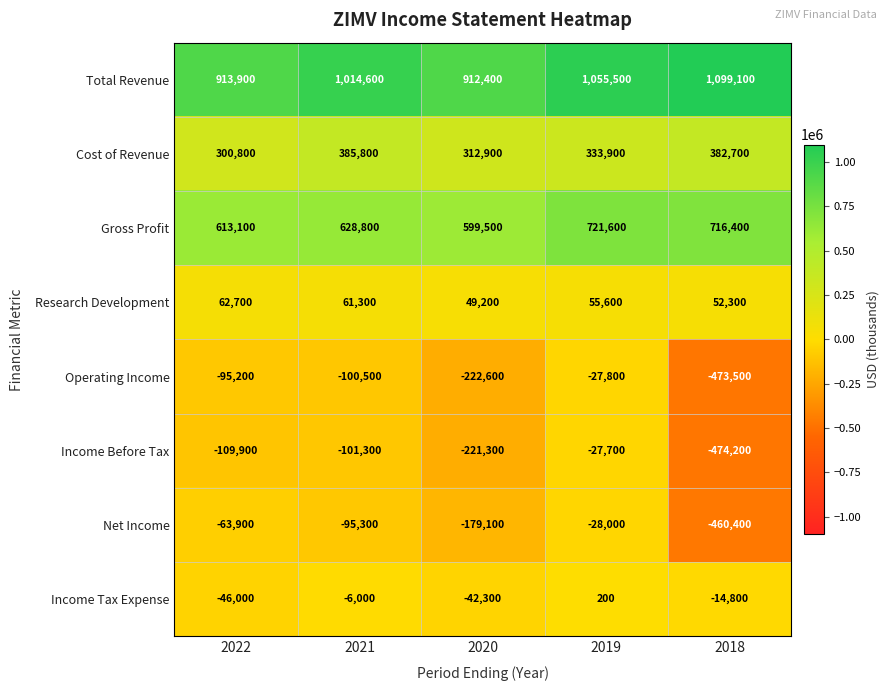

Rank the series by their maximum value, from lowest to highest.

Net Income, Operating Income, Income Before Tax, Income Tax Expense, Research Development, Cost of Revenue, Gross Profit, Total Revenue